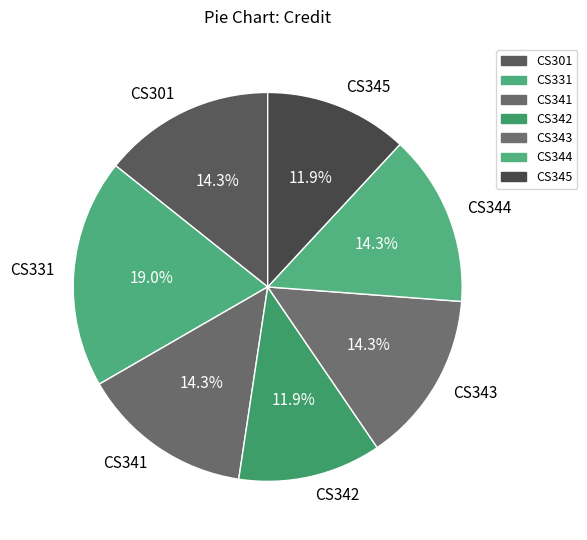

Is CS341 the majority of the pie?

No